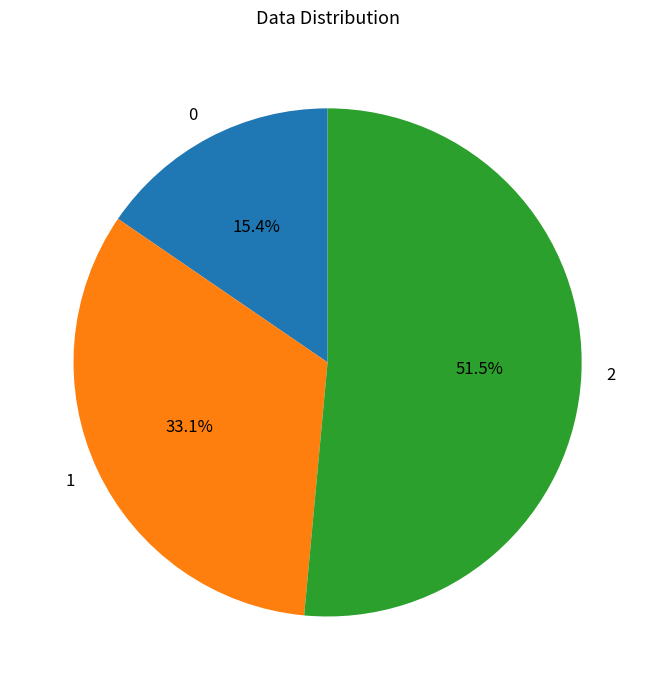

What is the ratio of the value at 2 to the value at 0?

3.3